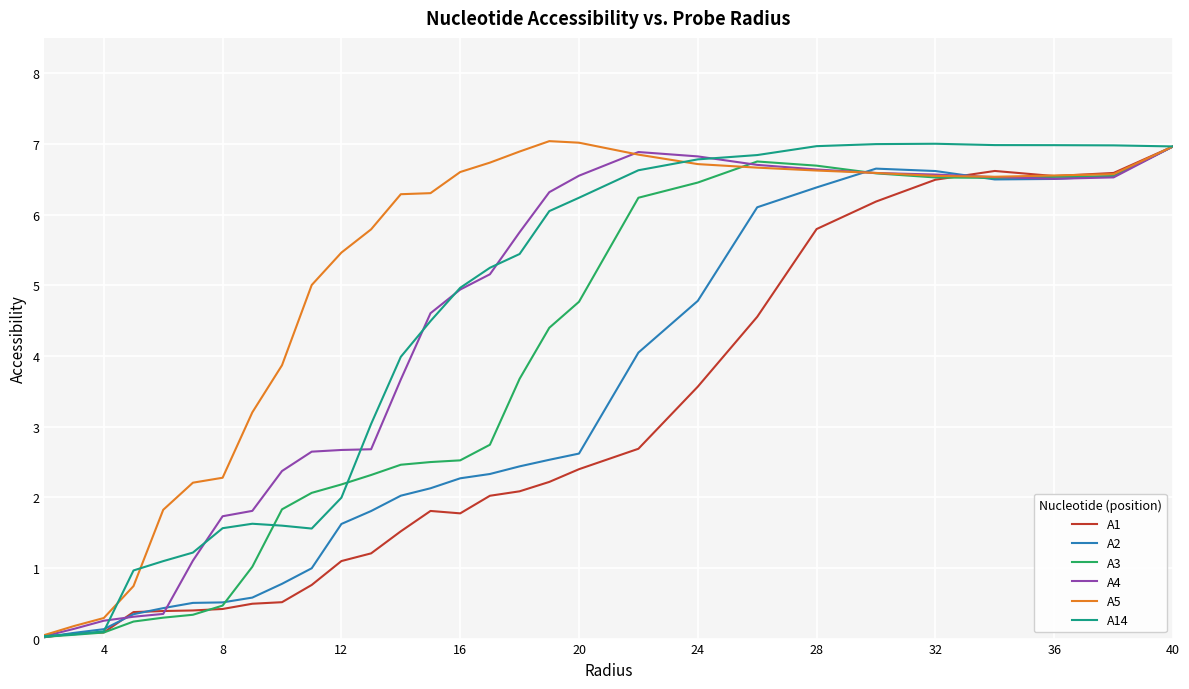

What is the maximum value for A3?

7.0